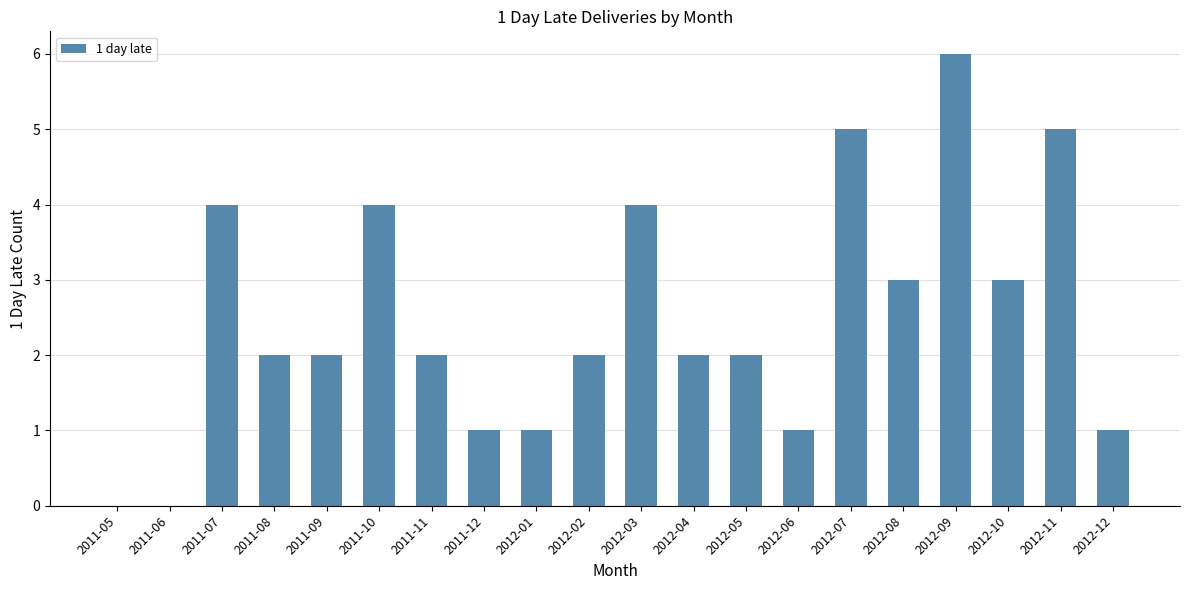

How many distinct data groups are displayed?

1